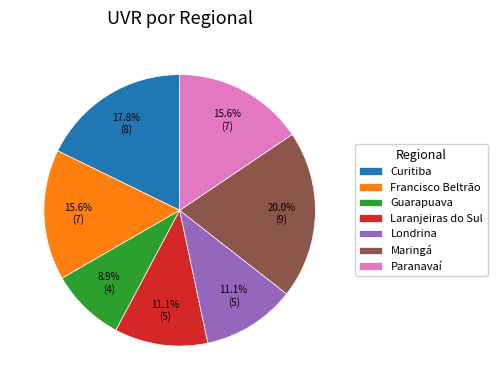

What percentage is the Paranavaí slice, to the nearest percent?

16%